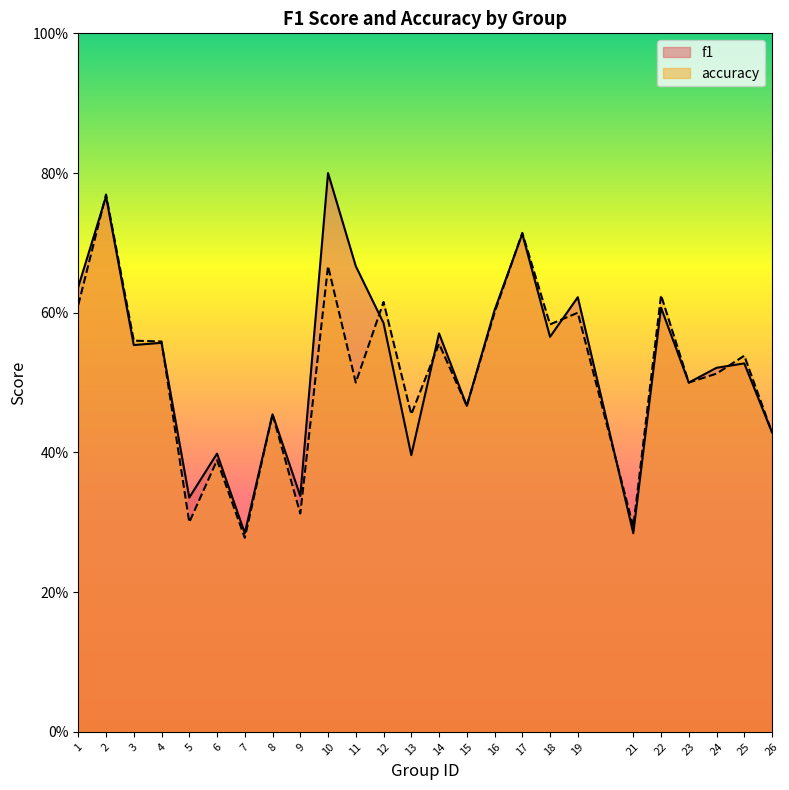

Does the chart display data point markers on the line(s)?

No